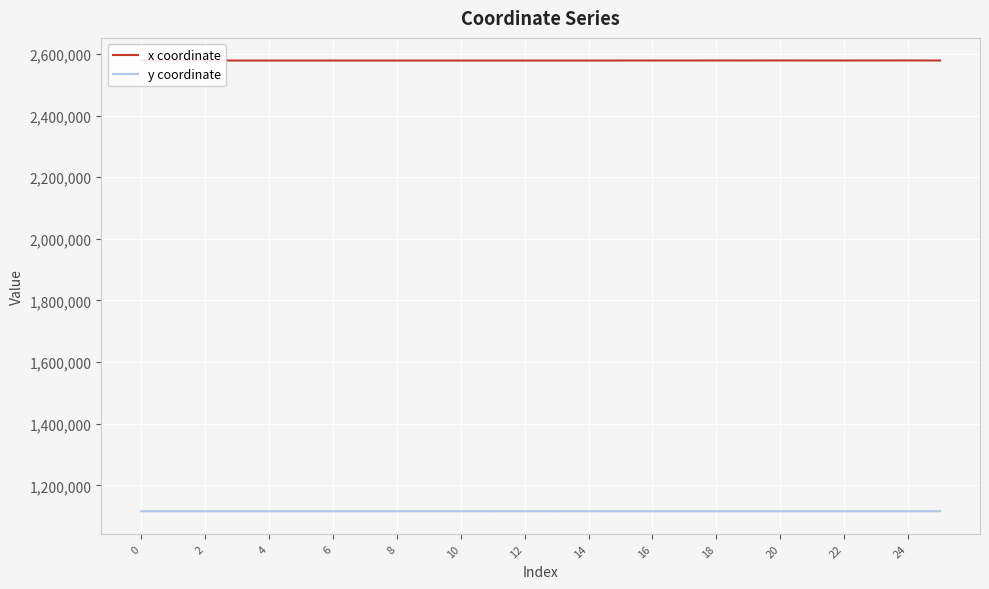

True or false: y coordinate and x coordinate intersect in this chart.

False